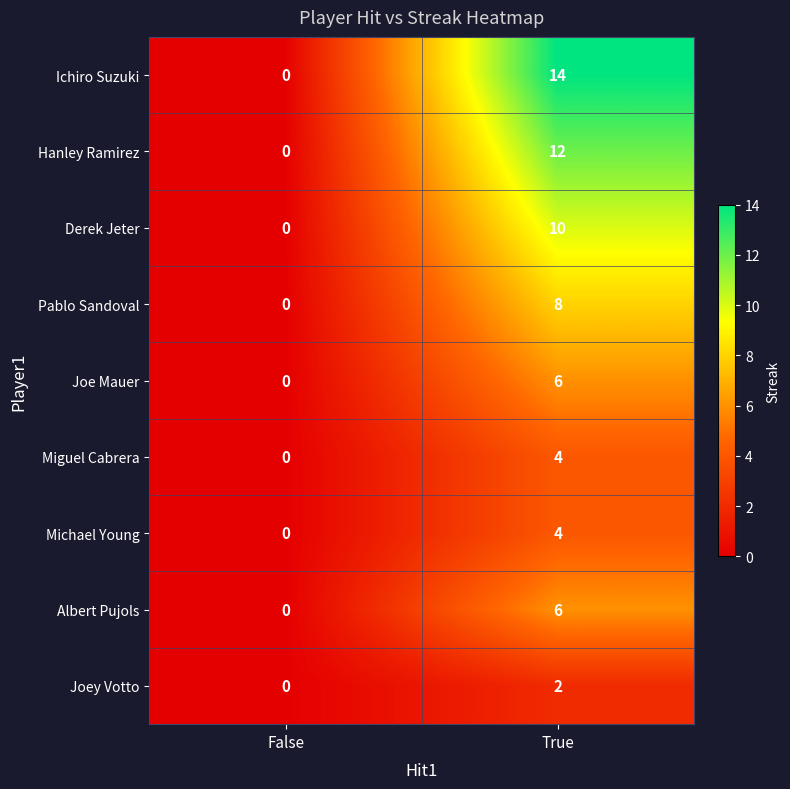

Count the number of categories in the chart.

2